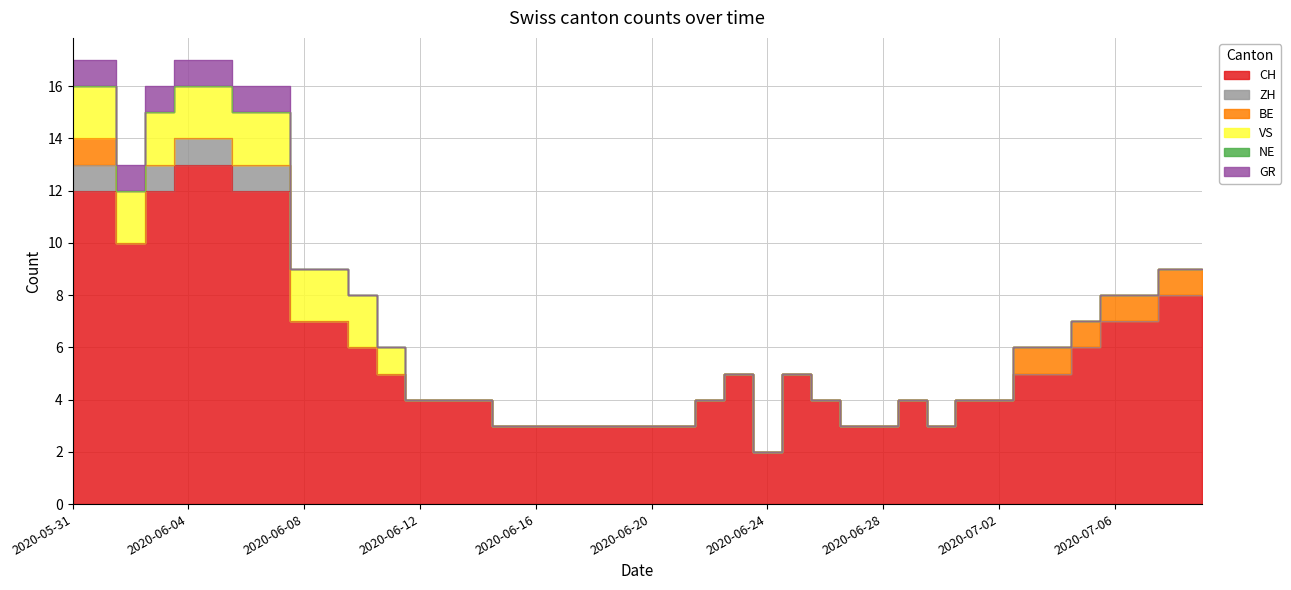

Reading left to right, what are all the values shown in this chart?

CH: 2020-05-31=12	2020-06-01=12	2020-06-02=10	2020-06-03=12	2020-06-04=13	2020-06-05=13	2020-06-06=12	2020-06-07=12	2020-06-08=7	2020-06-09=7	2020-06-10=6	2020-06-11=5	2020-06-12=4	2020-06-13=4	2020-06-14=4	2020-06-15=3	2020-06-16=3	2020-06-17=3	2020-06-18=3	2020-06-19=3	2020-06-20=3	2020-06-21=3	2020-06-22=4	2020-06-23=5	2020-06-24=2	2020-06-25=5	2020-06-26=4	2020-06-27=3	2020-06-28=3	2020-06-29=4	2020-06-30=3	2020-07-01=4	2020-07-02=4	2020-07-03=5	2020-07-04=5	2020-07-05=6	2020-07-06=7	2020-07-07=7	2020-07-08=8	2020-07-09=8
ZH: 2020-05-31=1	2020-06-01=1	2020-06-02=0	2020-06-03=1	2020-06-04=1	2020-06-05=1	2020-06-06=1	2020-06-07=1	2020-06-08=0	2020-06-09=0	2020-06-10=0	2020-06-11=0	2020-06-12=0	2020-06-13=0	2020-06-14=0	2020-06-15=0	2020-06-16=0	2020-06-17=0	2020-06-18=0	2020-06-19=0	2020-06-20=0	2020-06-21=0	2020-06-22=0	2020-06-23=0	2020-06-24=0	2020-06-25=0	2020-06-26=0	2020-06-27=0	2020-06-28=0	2020-06-29=0	2020-06-30=0	2020-07-01=0	2020-07-02=0	2020-07-03=0	2020-07-04=0	2020-07-05=0	2020-07-06=0	2020-07-07=0	2020-07-08=0	2020-07-09=0
BE: 2020-05-31=1	2020-06-01=1	2020-06-02=0	2020-06-03=0	2020-06-04=0	2020-06-05=0	2020-06-06=0	2020-06-07=0	2020-06-08=0	2020-06-09=0	2020-06-10=0	2020-06-11=0	2020-06-12=0	2020-06-13=0	2020-06-14=0	2020-06-15=0	2020-06-16=0	2020-06-17=0	2020-06-18=0	2020-06-19=0	2020-06-20=0	2020-06-21=0	2020-06-22=0	2020-06-23=0	2020-06-24=0	2020-06-25=0	2020-06-26=0	2020-06-27=0	2020-06-28=0	2020-06-29=0	2020-06-30=0	2020-07-01=0	2020-07-02=0	2020-07-03=1	2020-07-04=1	2020-07-05=1	2020-07-06=1	2020-07-07=1	2020-07-08=1	2020-07-09=1
VS: 2020-05-31=2	2020-06-01=2	2020-06-02=2	2020-06-03=2	2020-06-04=2	2020-06-05=2	2020-06-06=2	2020-06-07=2	2020-06-08=2	2020-06-09=2	2020-06-10=2	2020-06-11=1	2020-06-12=0	2020-06-13=0	2020-06-14=0	2020-06-15=0	2020-06-16=0	2020-06-17=0	2020-06-18=0	2020-06-19=0	2020-06-20=0	2020-06-21=0	2020-06-22=0	2020-06-23=0	2020-06-24=0	2020-06-25=0	2020-06-26=0	2020-06-27=0	2020-06-28=0	2020-06-29=0	2020-06-30=0	2020-07-01=0	2020-07-02=0	2020-07-03=0	2020-07-04=0	2020-07-05=0	2020-07-06=0	2020-07-07=0	2020-07-08=0	2020-07-09=0
NE: 2020-05-31=0	2020-06-01=0	2020-06-02=0	2020-06-03=0	2020-06-04=0	2020-06-05=0	2020-06-06=0	2020-06-07=0	2020-06-08=0	2020-06-09=0	2020-06-10=0	2020-06-11=0	2020-06-12=0	2020-06-13=0	2020-06-14=0	2020-06-15=0	2020-06-16=0	2020-06-17=0	2020-06-18=0	2020-06-19=0	2020-06-20=0	2020-06-21=0	2020-06-22=0	2020-06-23=0	2020-06-24=0	2020-06-25=0	2020-06-26=0	2020-06-27=0	2020-06-28=0	2020-06-29=0	2020-06-30=0	2020-07-01=0	2020-07-02=0	2020-07-03=0	2020-07-04=0	2020-07-05=0	2020-07-06=0	2020-07-07=0	2020-07-08=0	2020-07-09=0
GR: 2020-05-31=1	2020-06-01=1	2020-06-02=1	2020-06-03=1	2020-06-04=1	2020-06-05=1	2020-06-06=1	2020-06-07=1	2020-06-08=0	2020-06-09=0	2020-06-10=0	2020-06-11=0	2020-06-12=0	2020-06-13=0	2020-06-14=0	2020-06-15=0	2020-06-16=0	2020-06-17=0	2020-06-18=0	2020-06-19=0	2020-06-20=0	2020-06-21=0	2020-06-22=0	2020-06-23=0	2020-06-24=0	2020-06-25=0	2020-06-26=0	2020-06-27=0	2020-06-28=0	2020-06-29=0	2020-06-30=0	2020-07-01=0	2020-07-02=0	2020-07-03=0	2020-07-04=0	2020-07-05=0	2020-07-06=0	2020-07-07=0	2020-07-08=0	2020-07-09=0